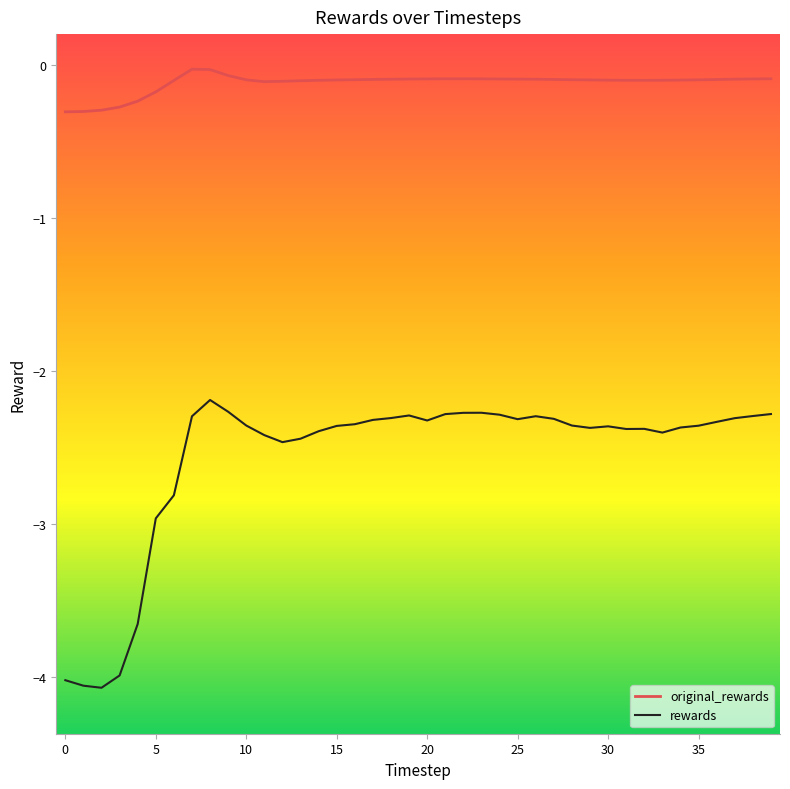

True or false: rewards and original_rewards cross at least once.

False